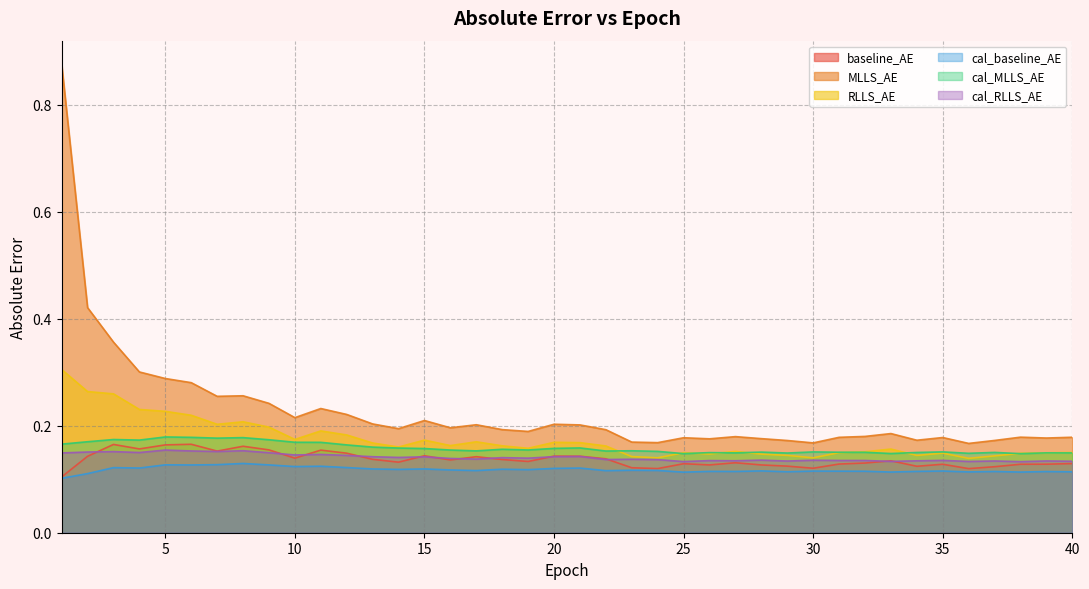

True or false: RLLS_AE has a value of 0.1 at 17.

False